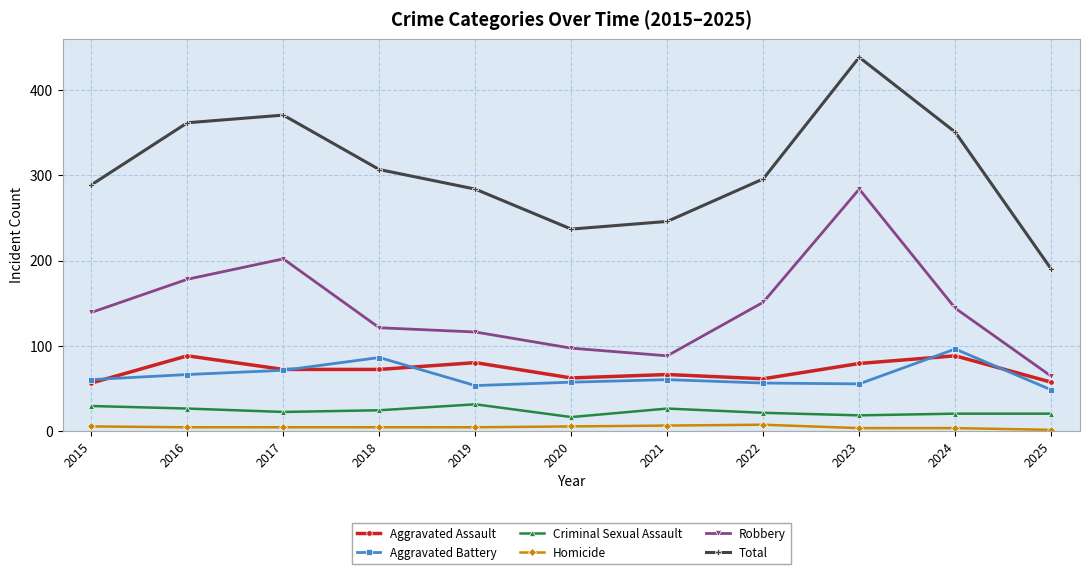

True or false: Criminal Sexual Assault and Aggravated Battery cross at least once.

False